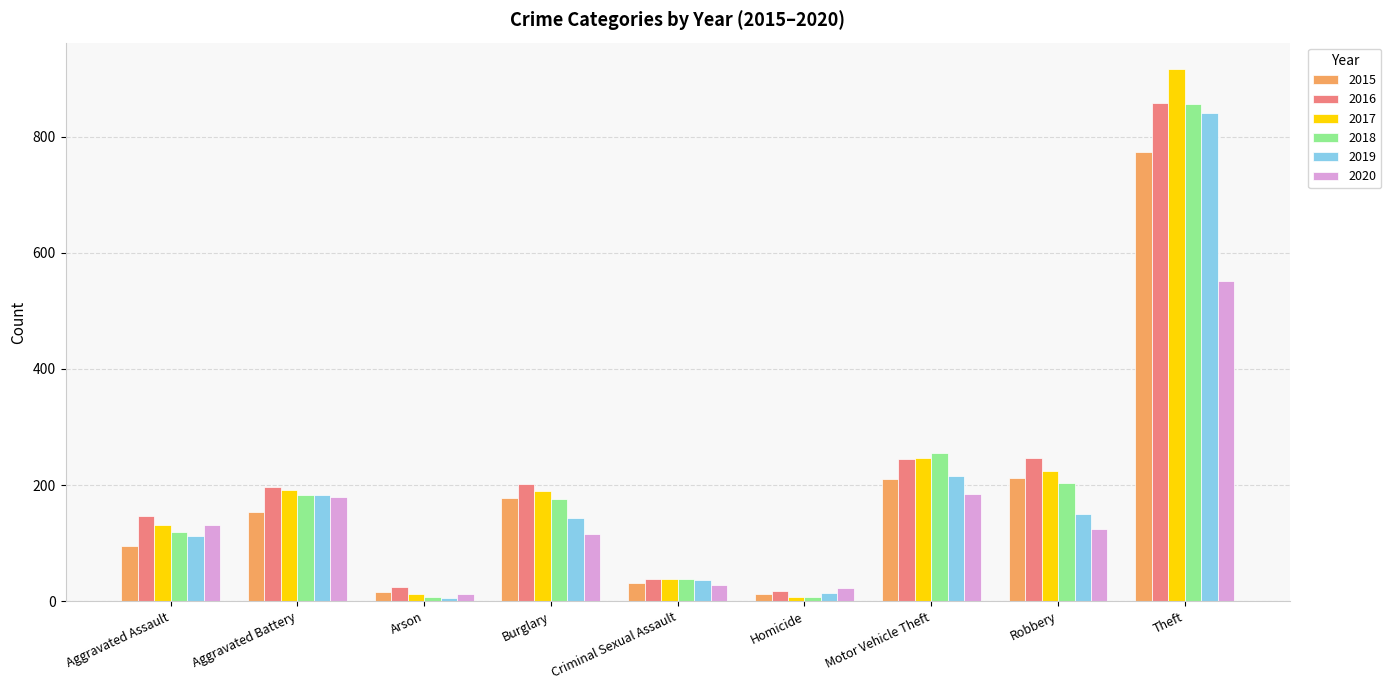

What is the sum of all 2016 values?

1975